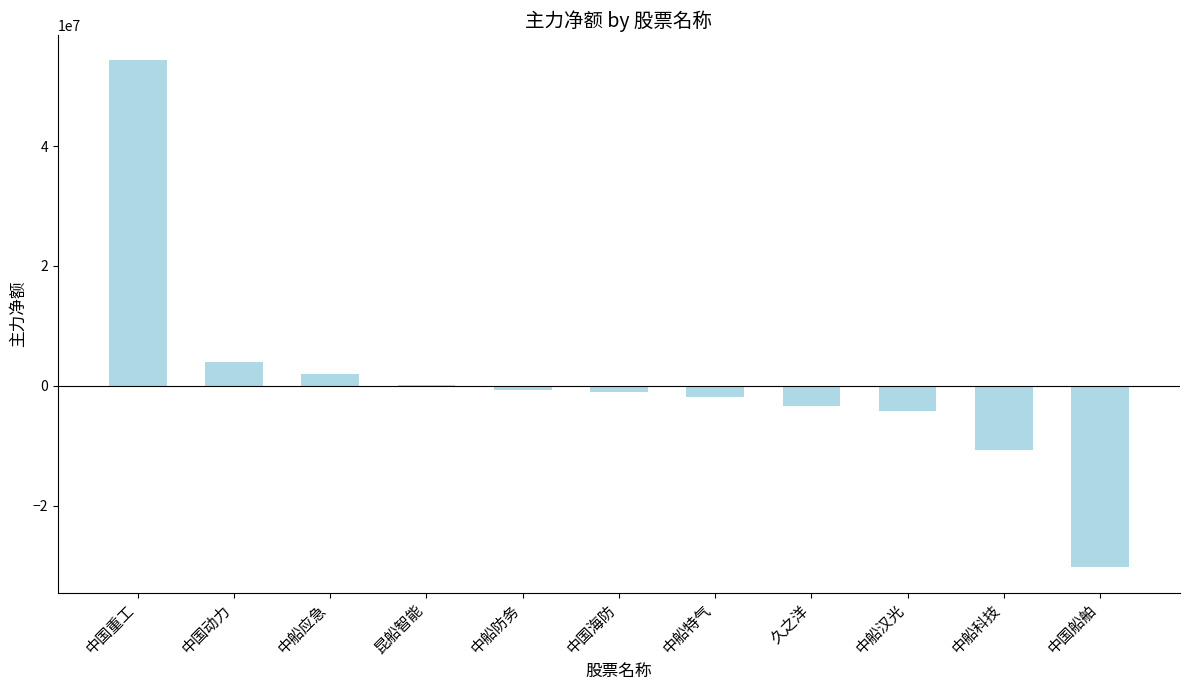

What is the maximum value shown in the chart?

54297663